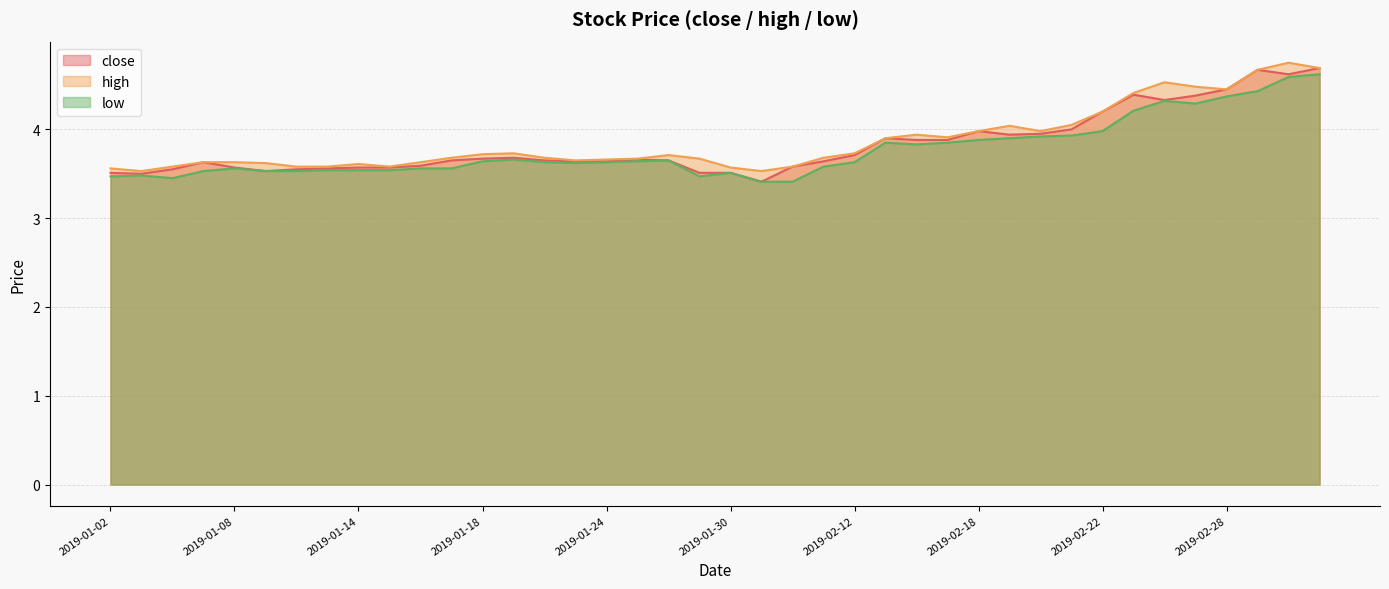

Rank the series by their maximum value, from lowest to highest.

low, close, high